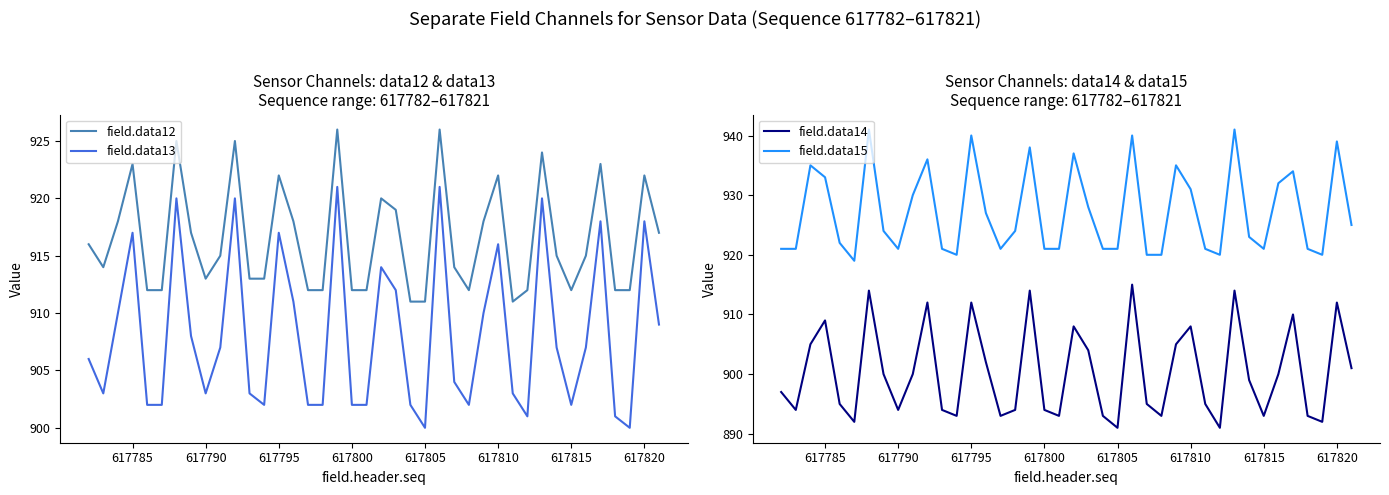

Is it true that field.data13 equals 1378 at 617795?

False